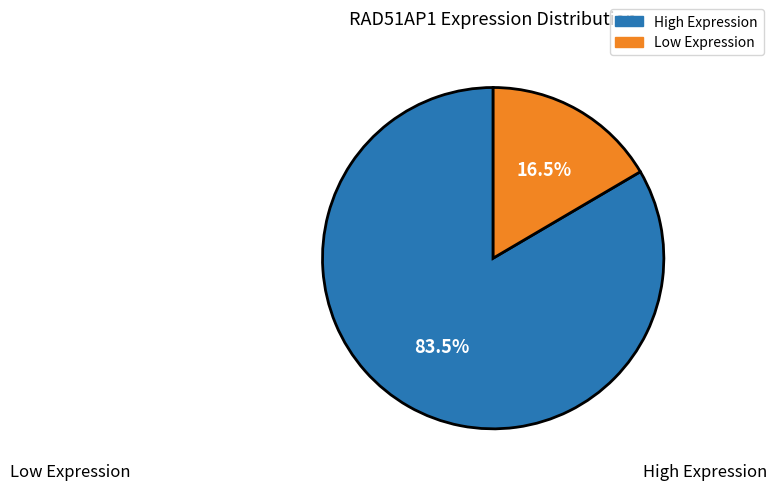

Is there a majority slice in this chart?

Yes